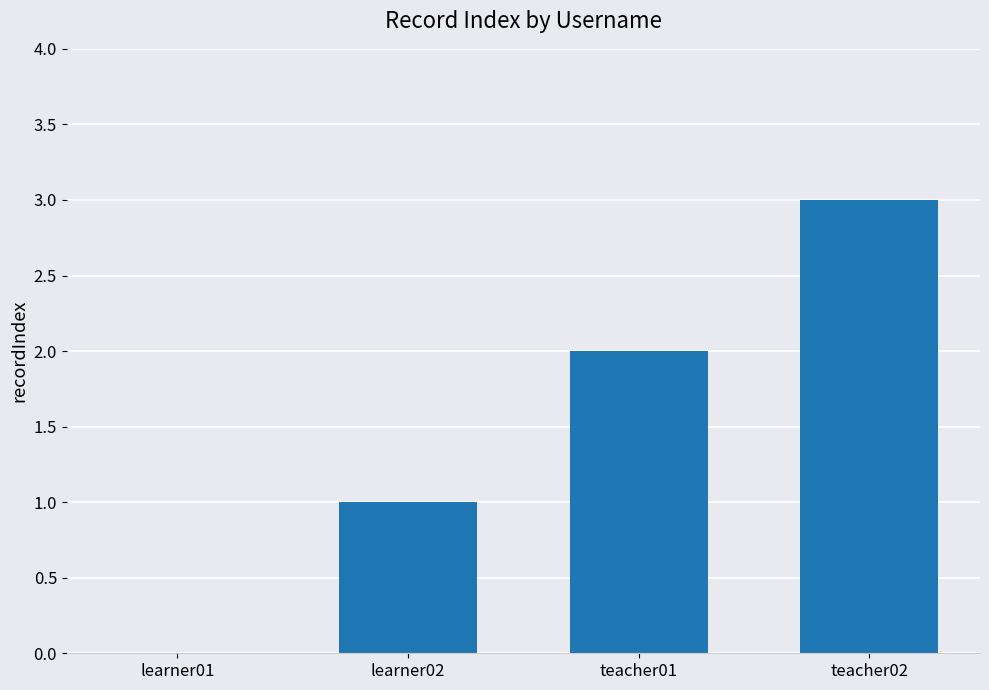

What is the ratio of the value at learner02 to the value at teacher01?

0.5